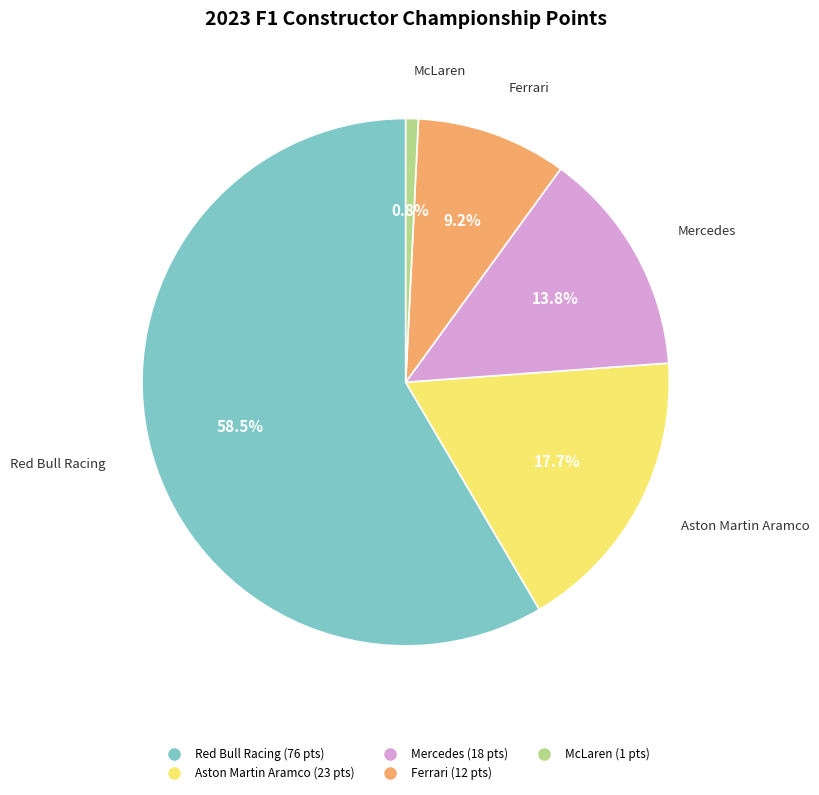

To the nearest percent, what portion does McLaren represent?

1%